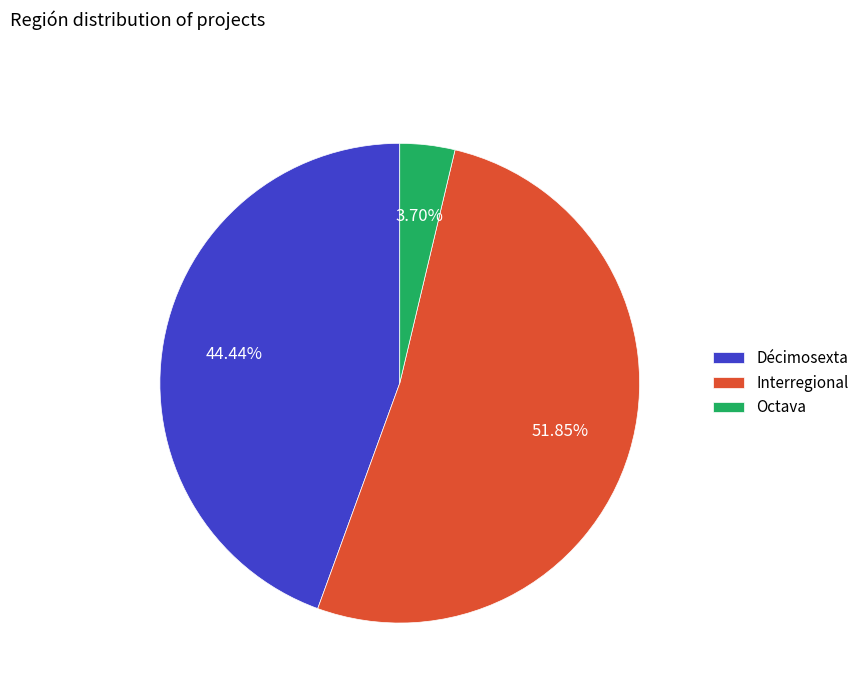

Combined, what portion of the pie is Interregional and Décimosexta?

96.3%